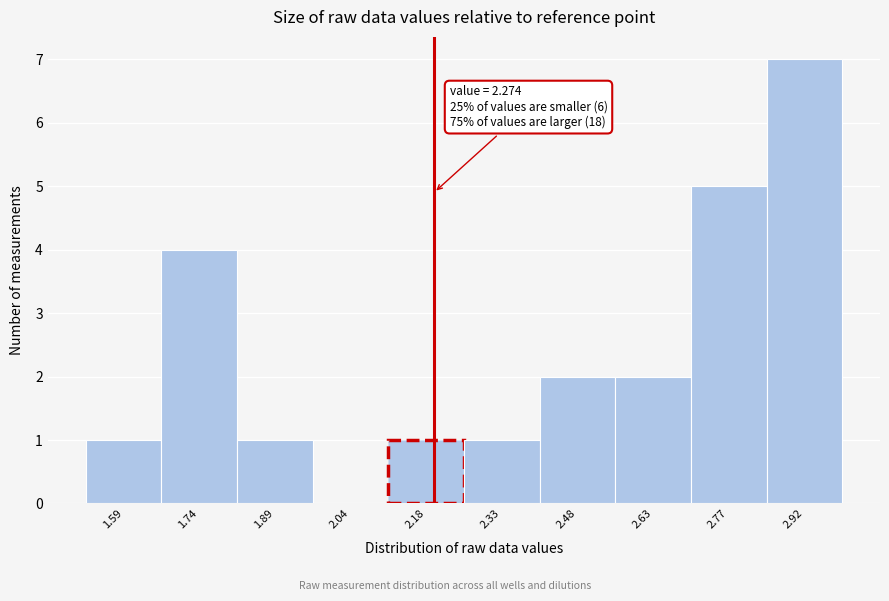

Reading right to left, extract all data points from this chart.

2.92=7	2.77=5	2.63=2	2.48=2	2.33=1	2.18=1	2.04=0	1.89=1	1.74=4	1.59=1